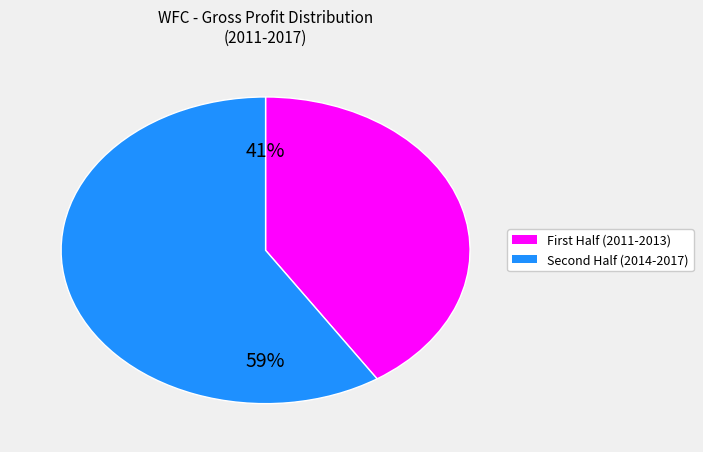

Count the number of slices in the pie.

2